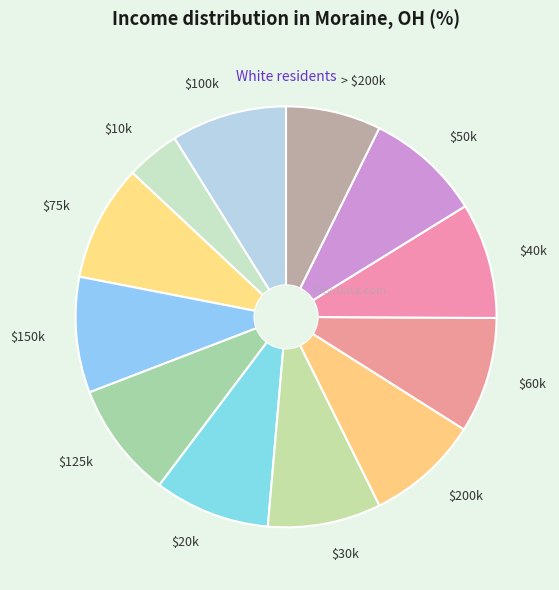

What is the smallest slice in the pie chart?

$10k